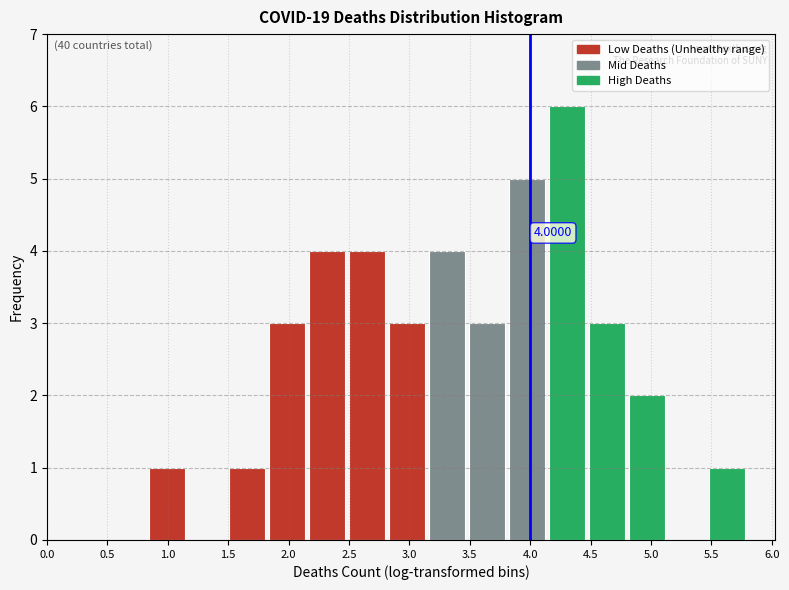

Which range on the x-axis has the tallest bar?

4.15 to 4.50